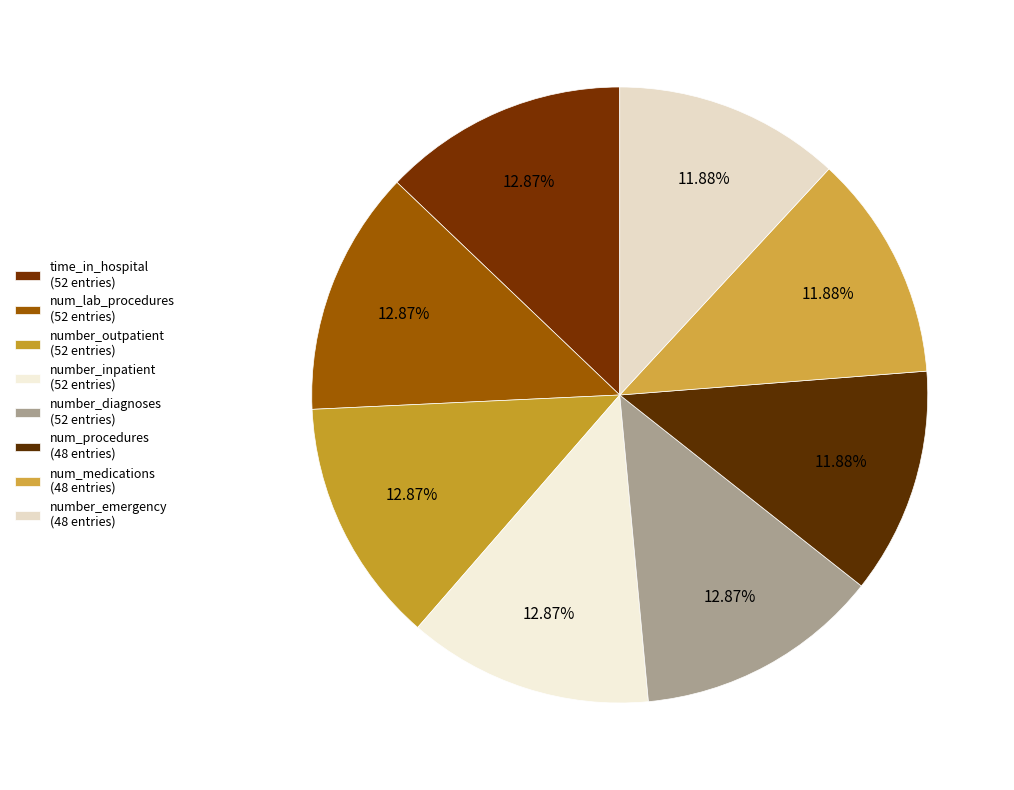

How many slices are in this pie chart?

8